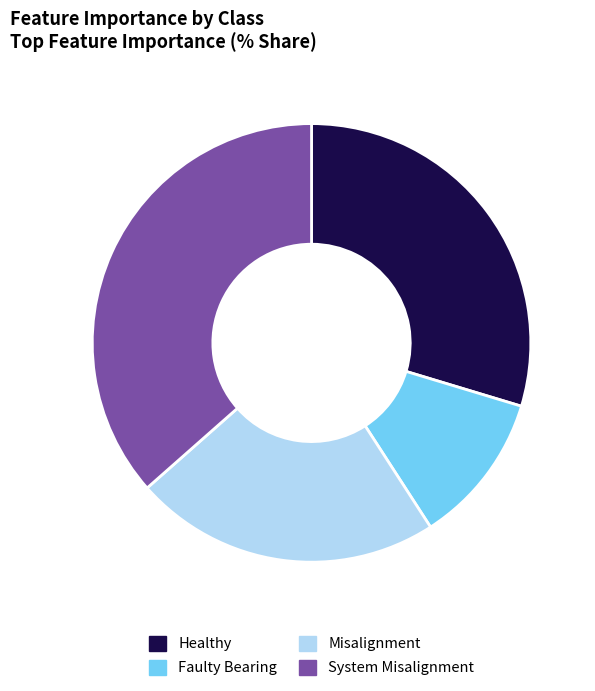

Is the sum of Misalignment and Healthy greater than half?

Yes